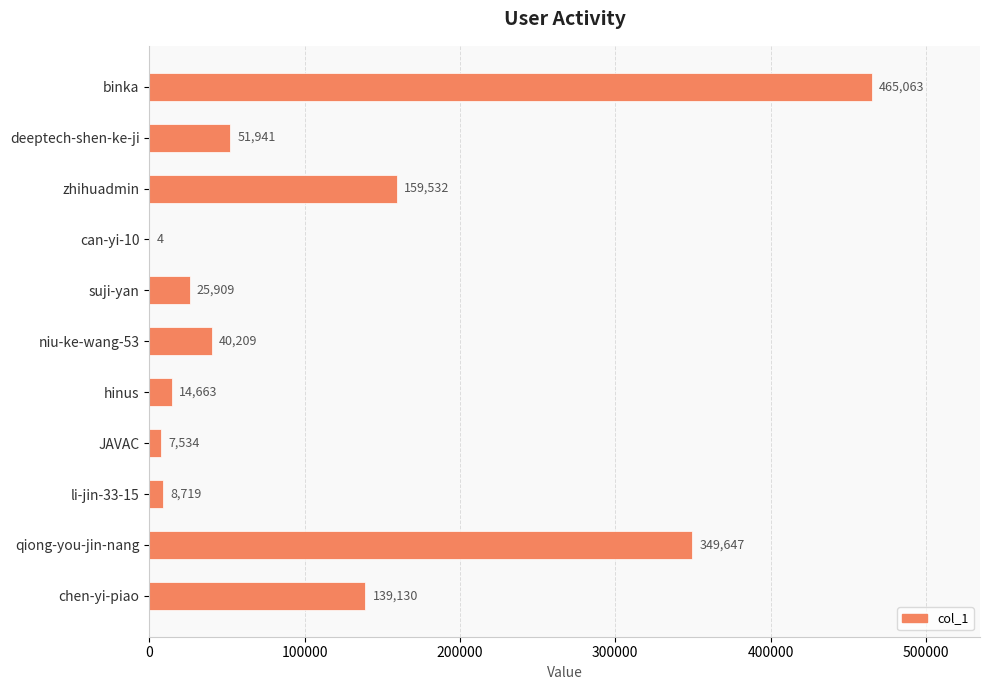

Are the bars grouped side by side (vs. stacked)?

No